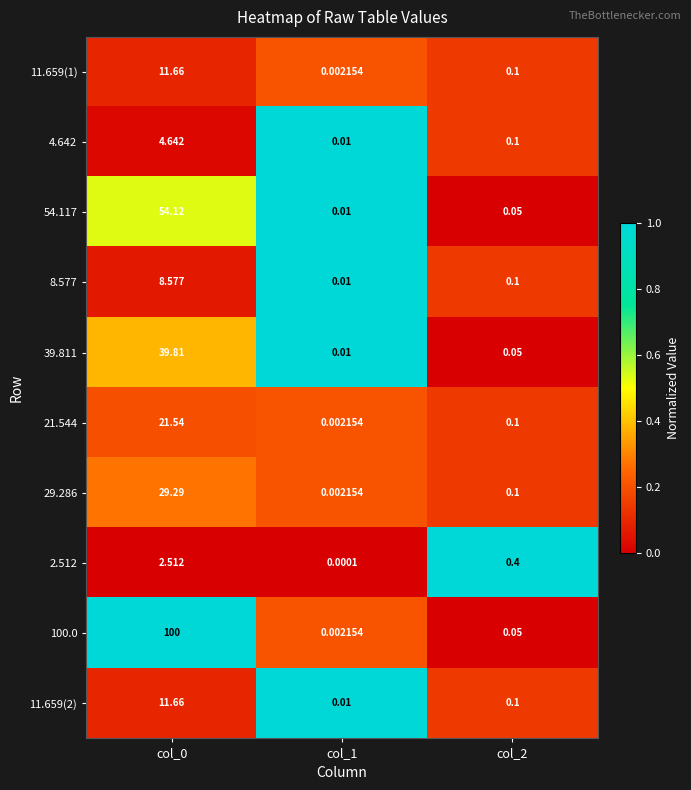

How many data points does each series have?

3